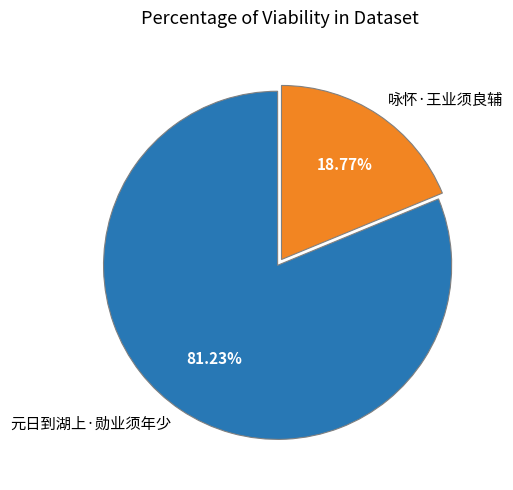

Is 元日到湖上·勋业须年少 the majority of the pie?

Yes